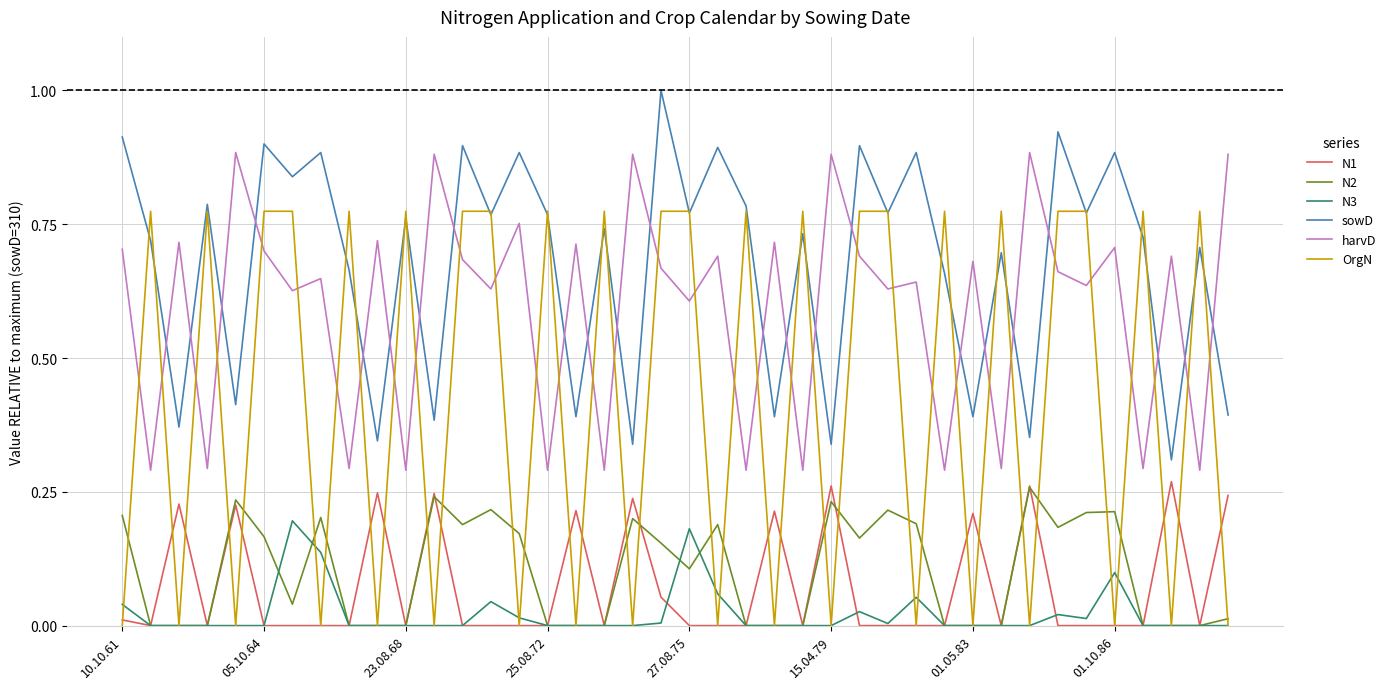

Which series has the largest range (max minus min)?

OrgN